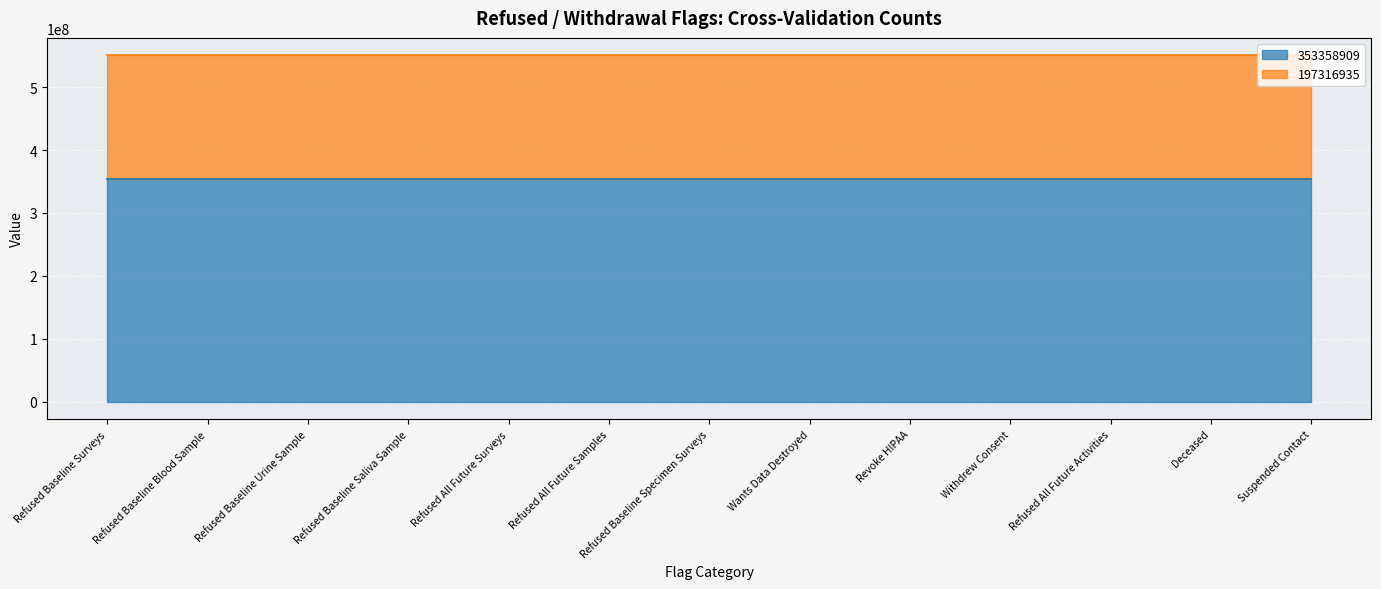

The 353358909 series shows 353358909 at Suspended Contact. True or false?

True